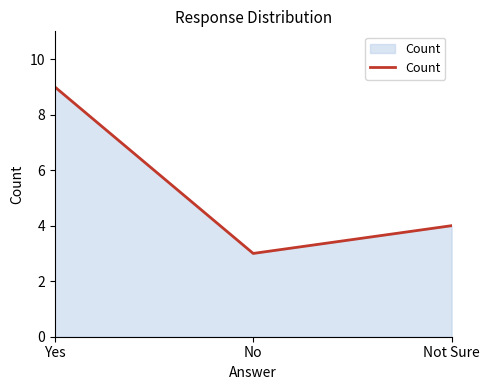

Rank the categories by value from lowest to highest.

No, Not Sure, Yes